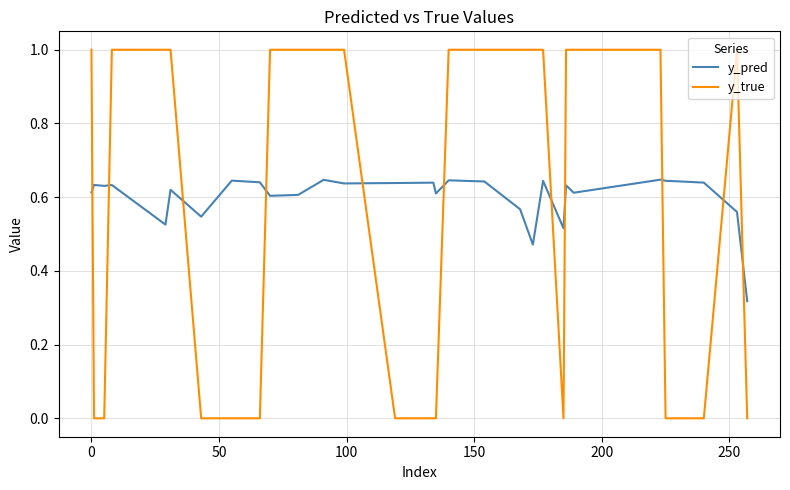

How many y_pred values are between 0 and 1?

30